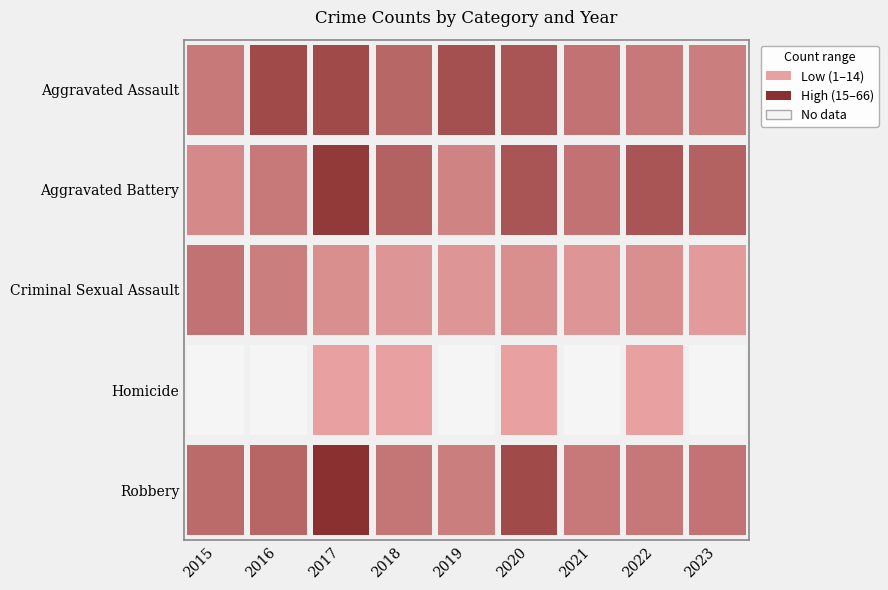

Is it true that Homicide equals 1 at Homicide?

True